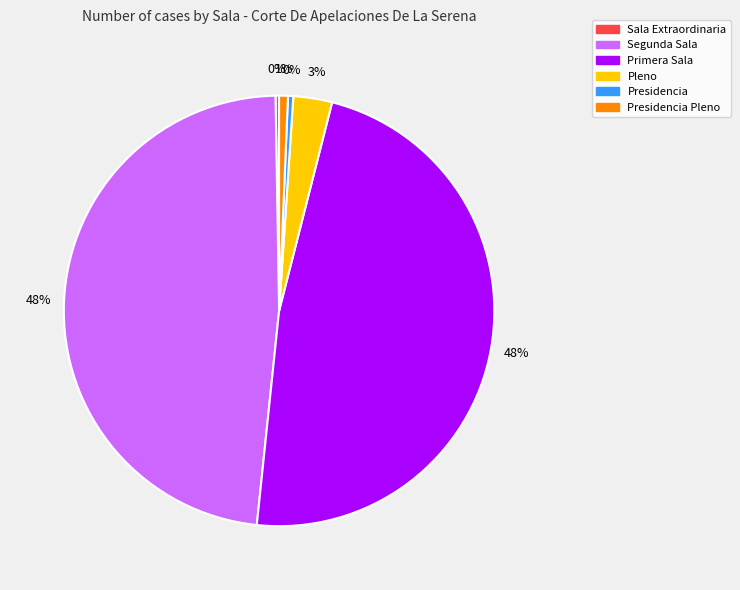

Is there a majority slice in this chart?

No